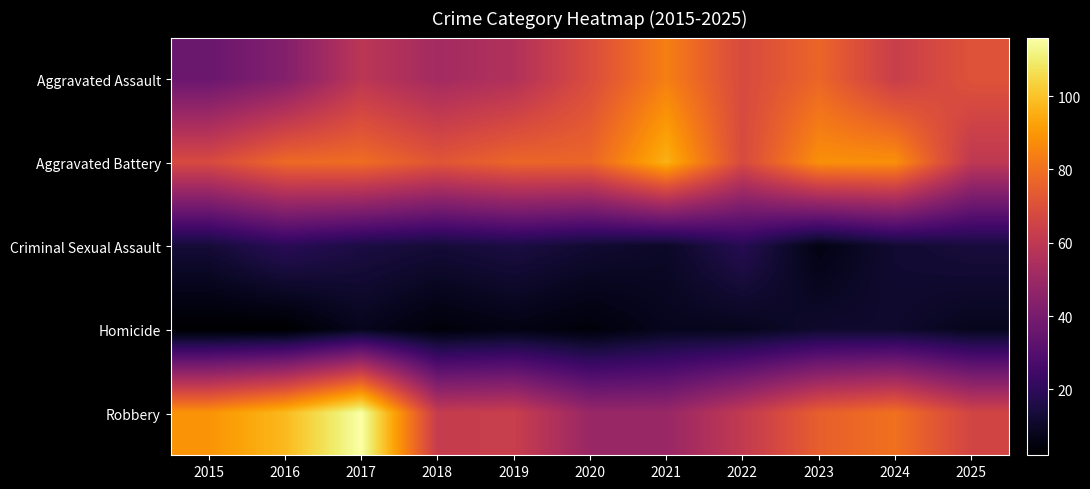

Between 2022 and 2025, which is larger?

2025